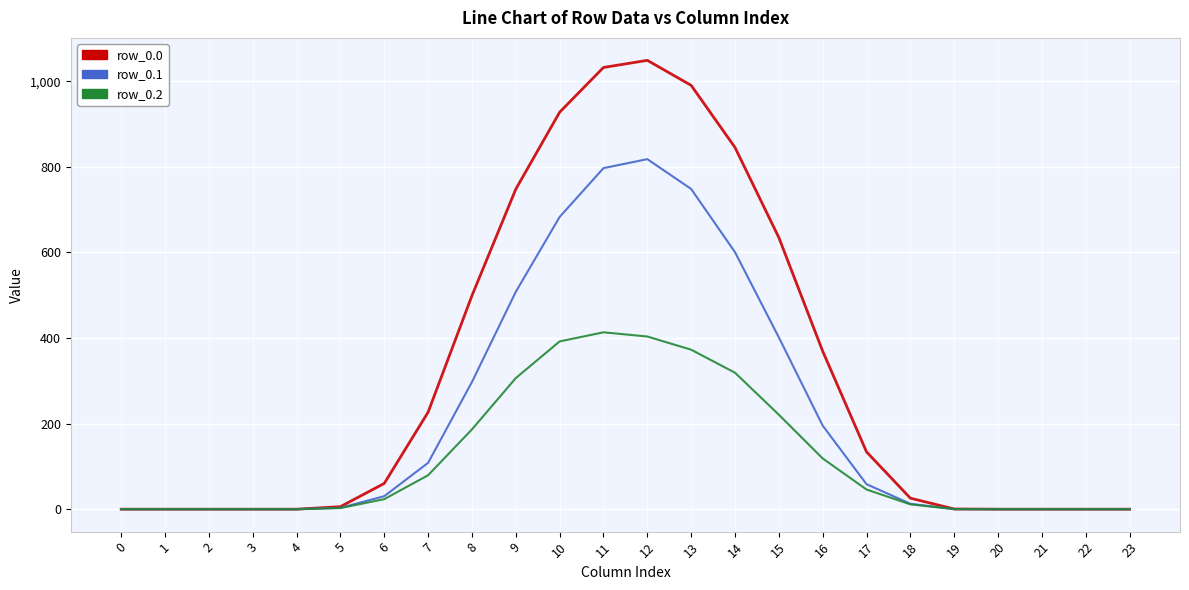

What is the sum of all row_0.2 values?

2894.9